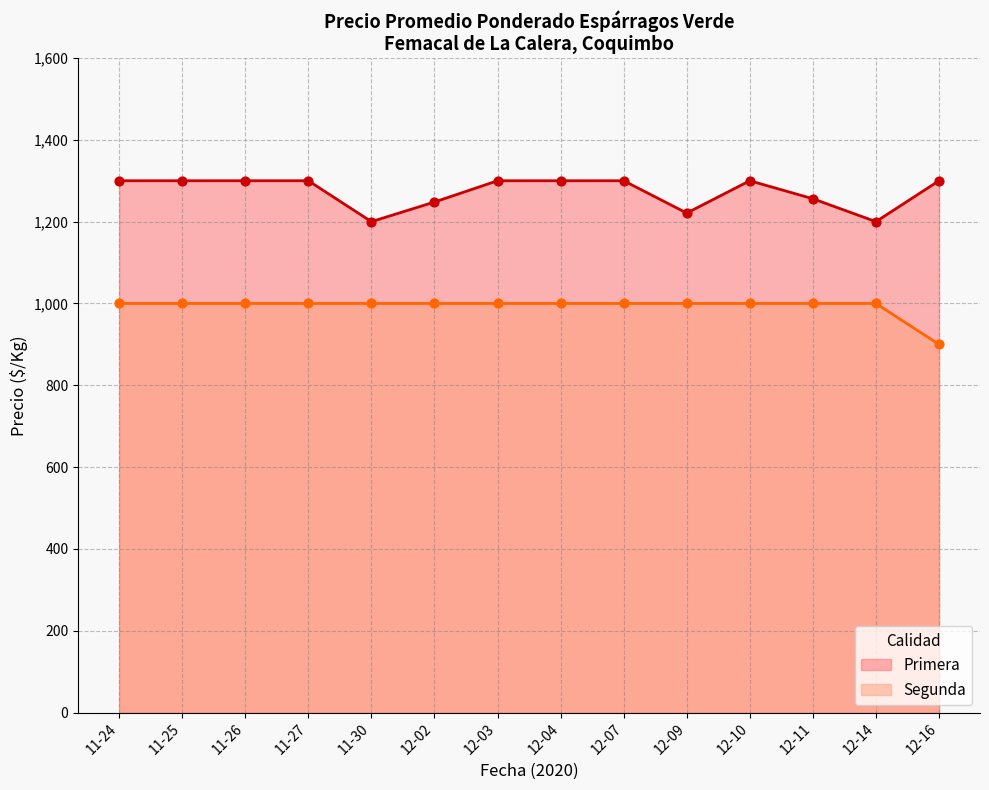

What is the total value across all series at 12-02?

2248